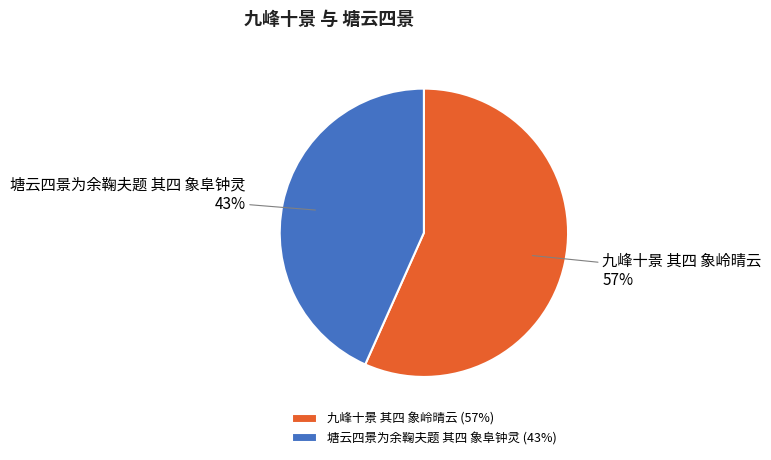

What is the largest slice in the pie chart?

九峰十景 其四 象岭晴云